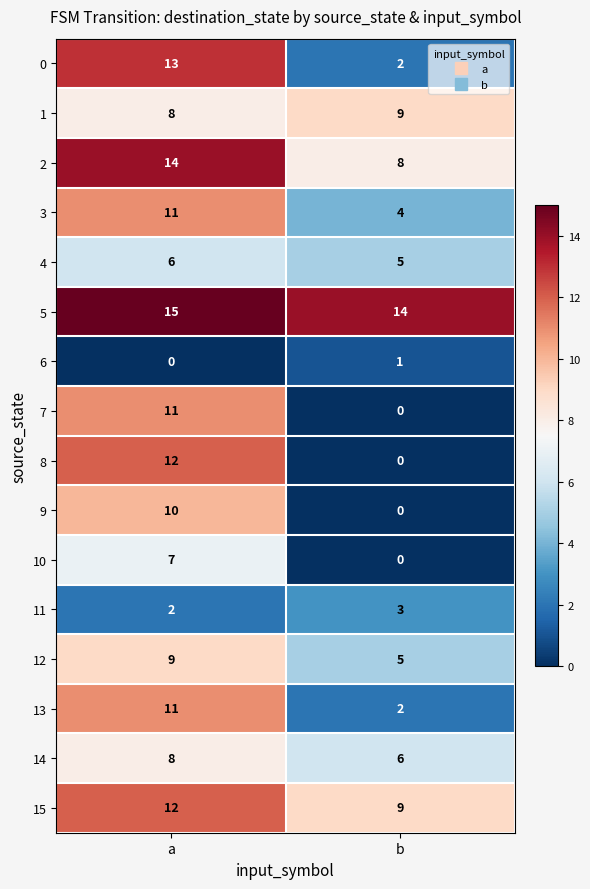

Is it true that 1 equals 8 at a?

True